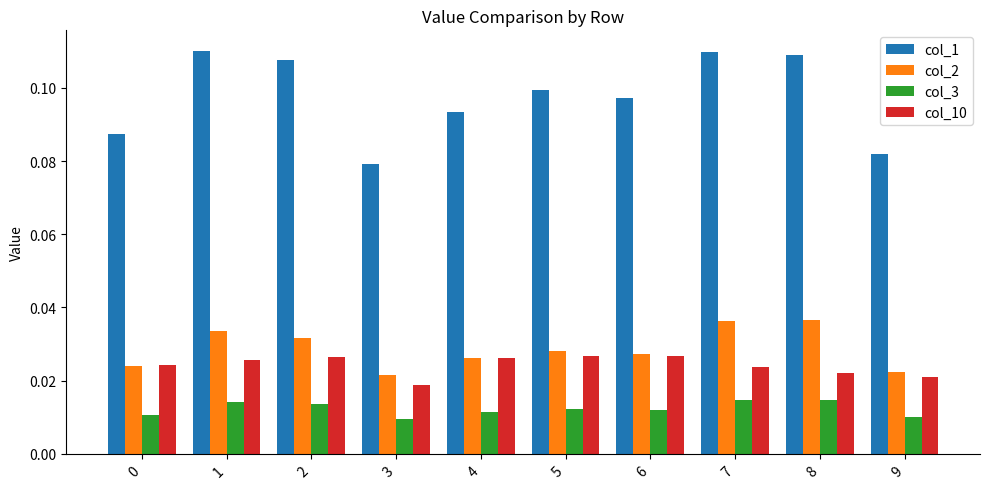

How many groups of bars are there?

10